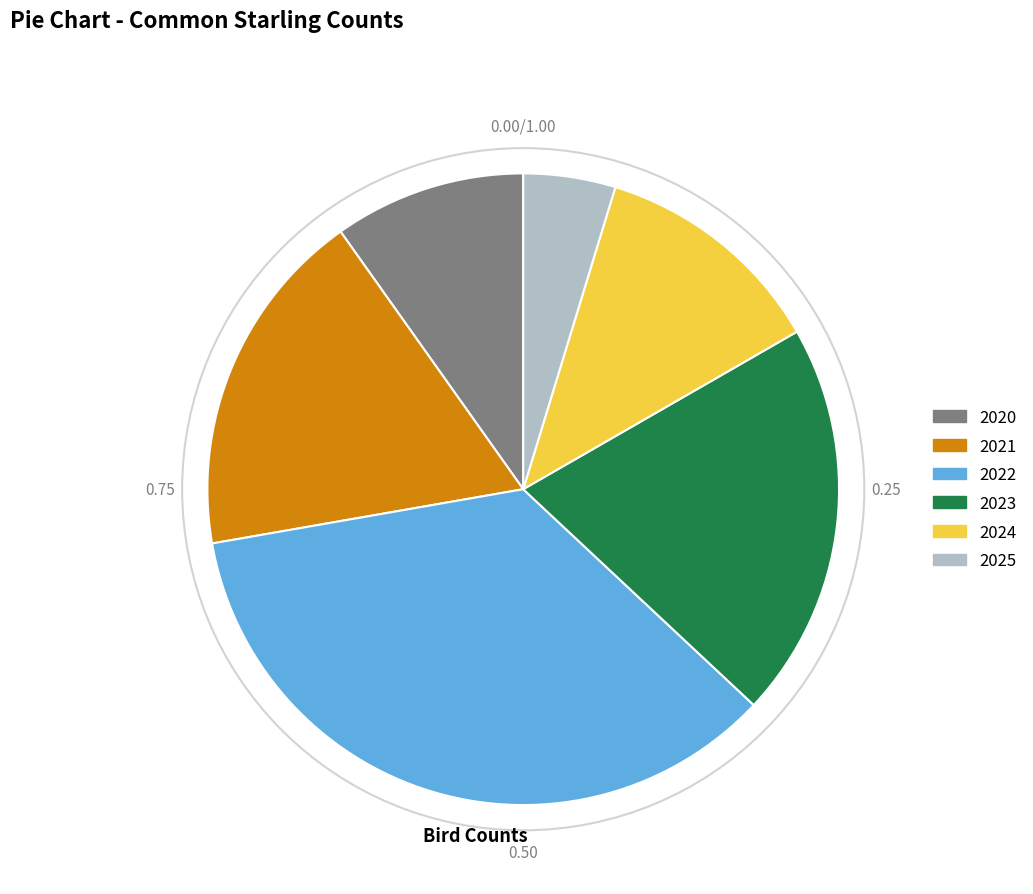

Rank the categories by value from lowest to highest.

2025, 2020, 2024, 2021, 2023, 2022